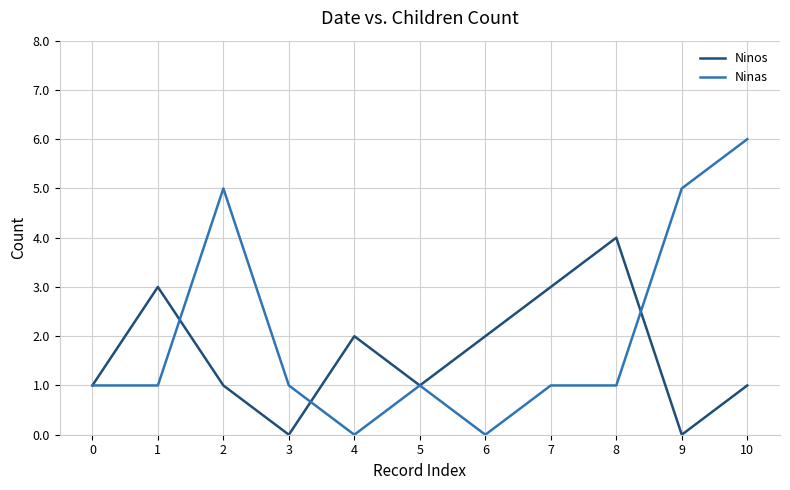

At which category is the sum across all series the highest?

10